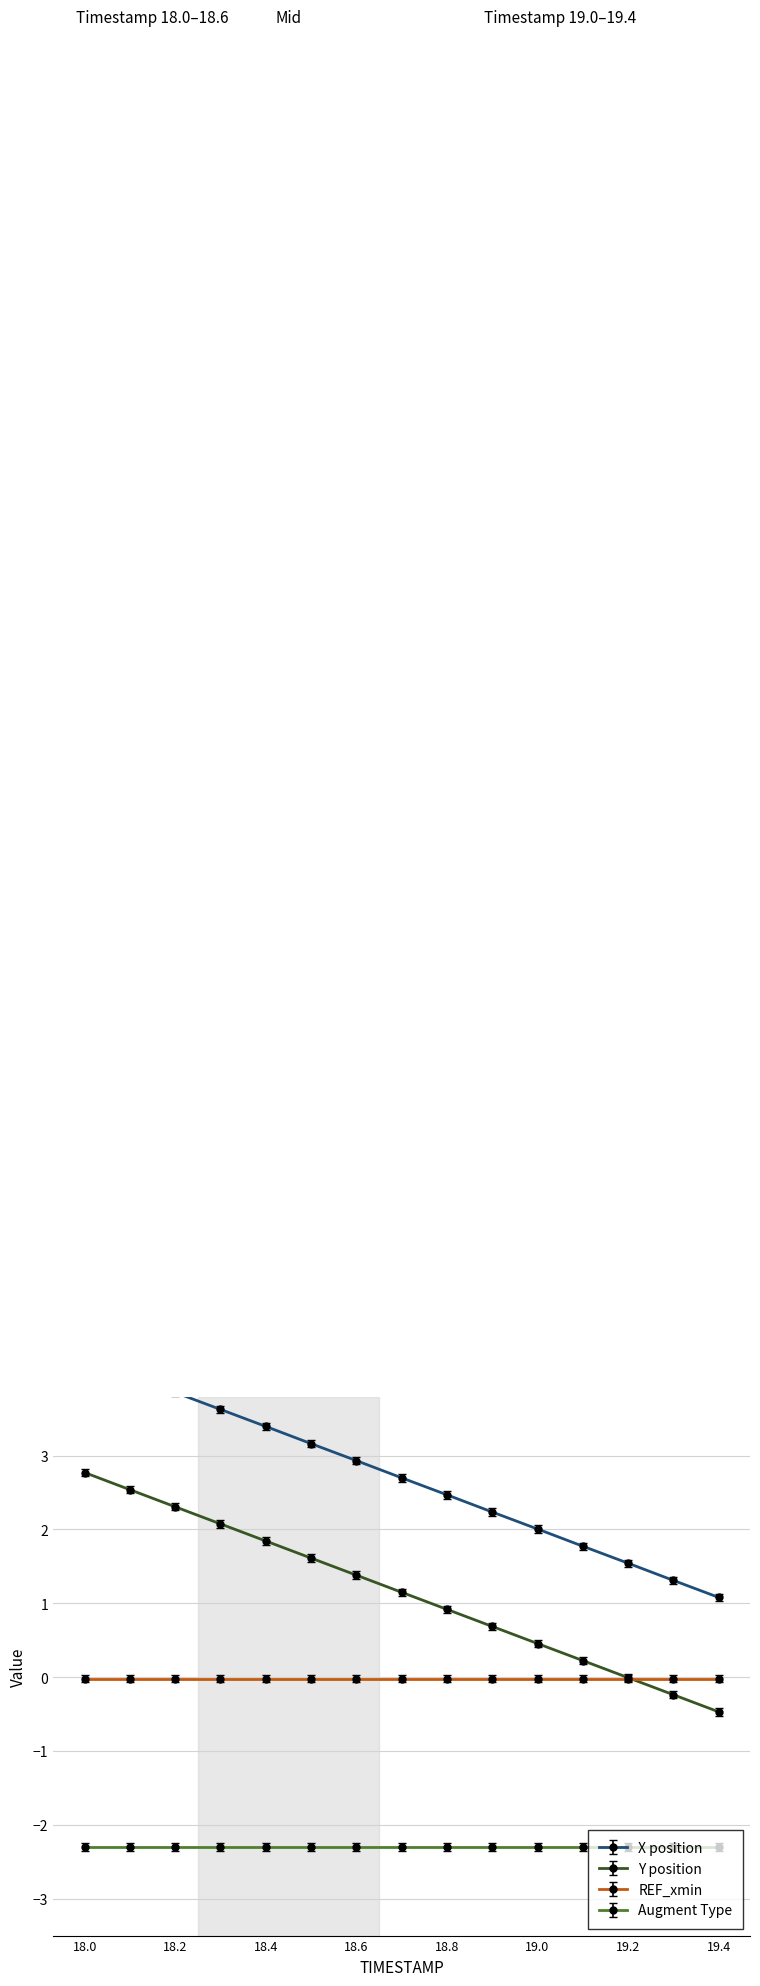

At how many categories does at least one series exceed 0?

15